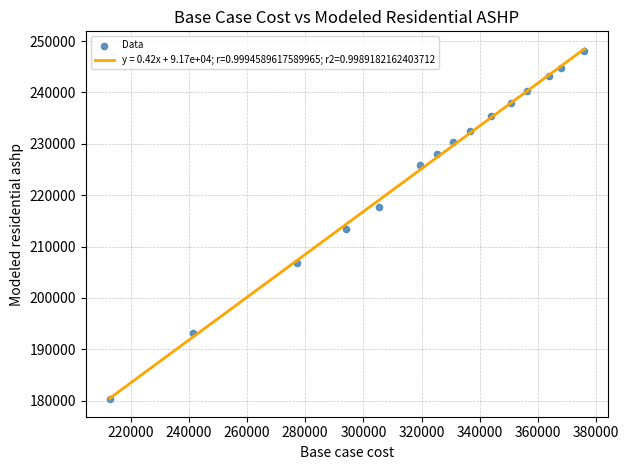

What Y value in the scatter plot is closest to 214134?

213375.7